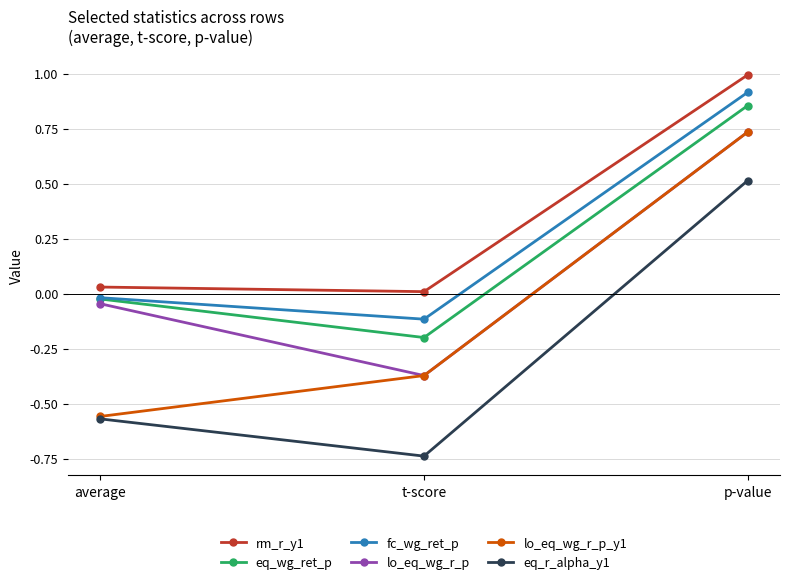

What is the approximate value of eq_r_alpha_y1 at p-value?

0.5